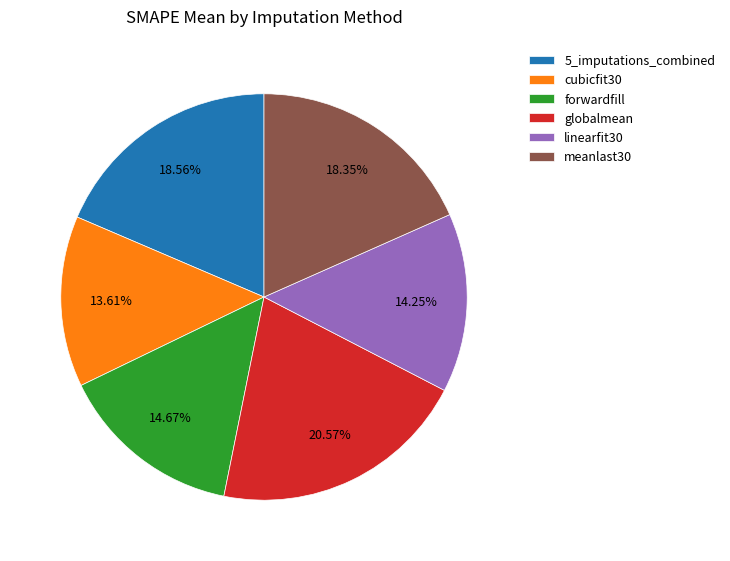

To the nearest percent, what is the difference between the largest and smallest slice percentages?

7%